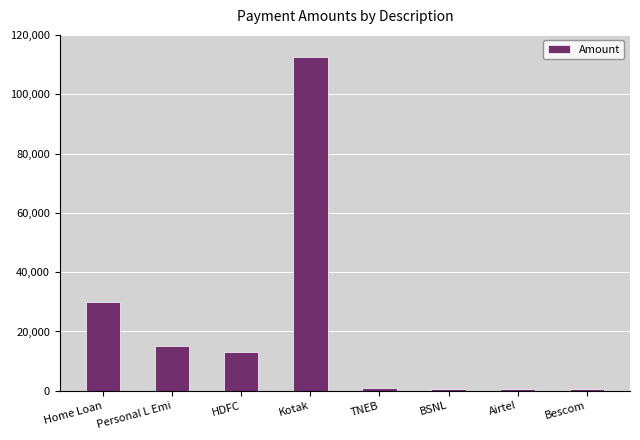

True or false: the data shows 486.0 at Bescom.

True